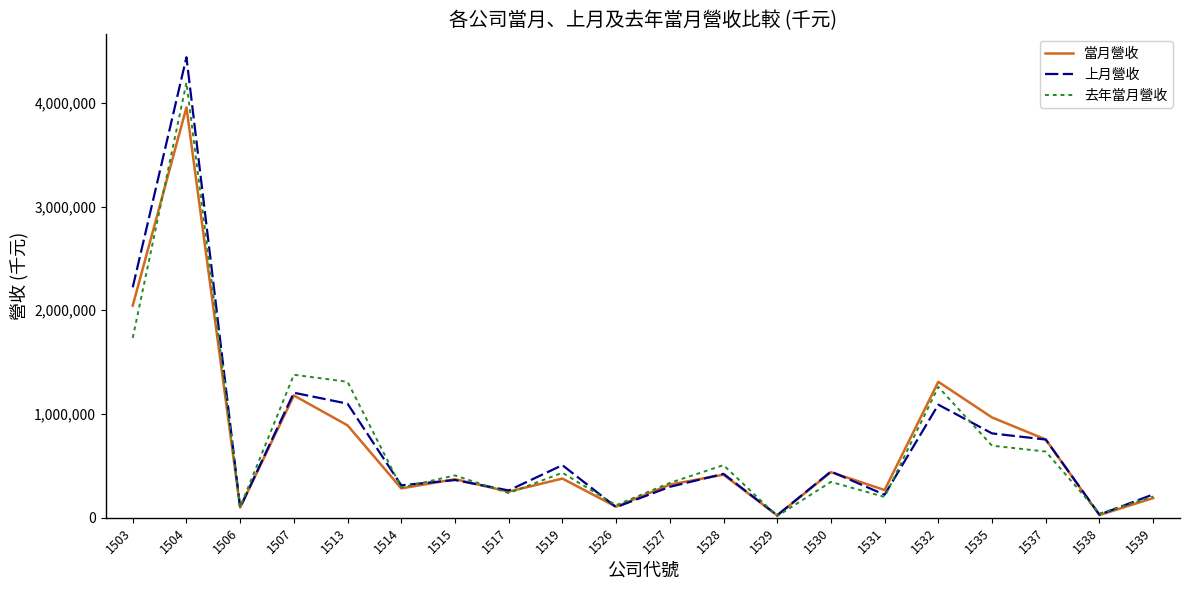

In 上月營收, how many points are higher than both neighbors (excluding endpoints)?

7